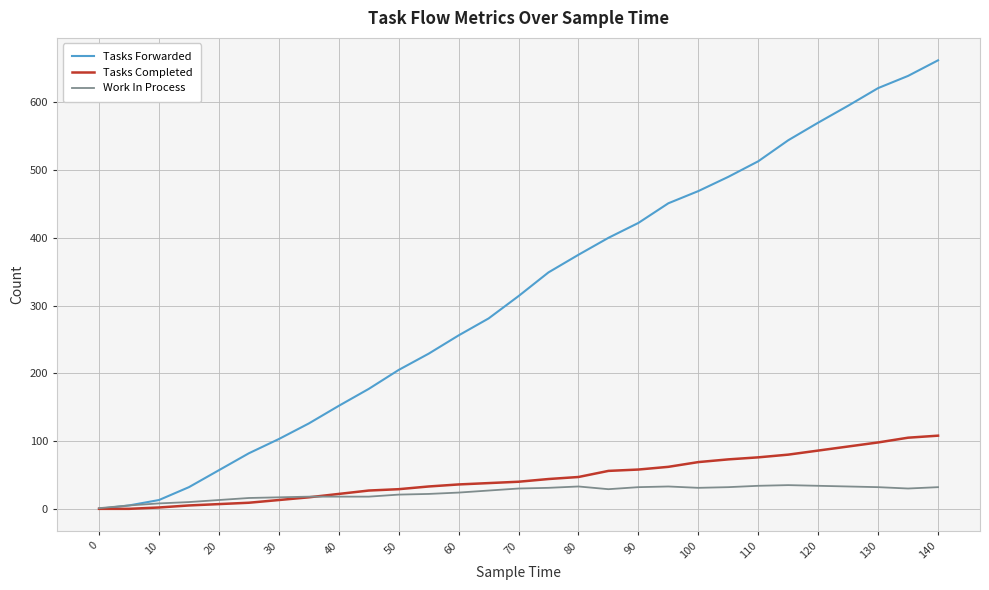

What is the maximum value for Work In Process?

35